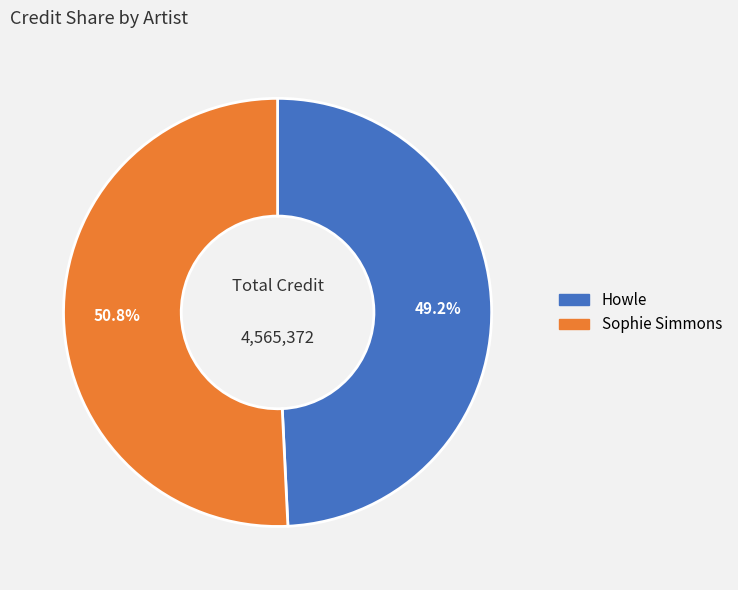

Does any single category account for the majority?

Yes